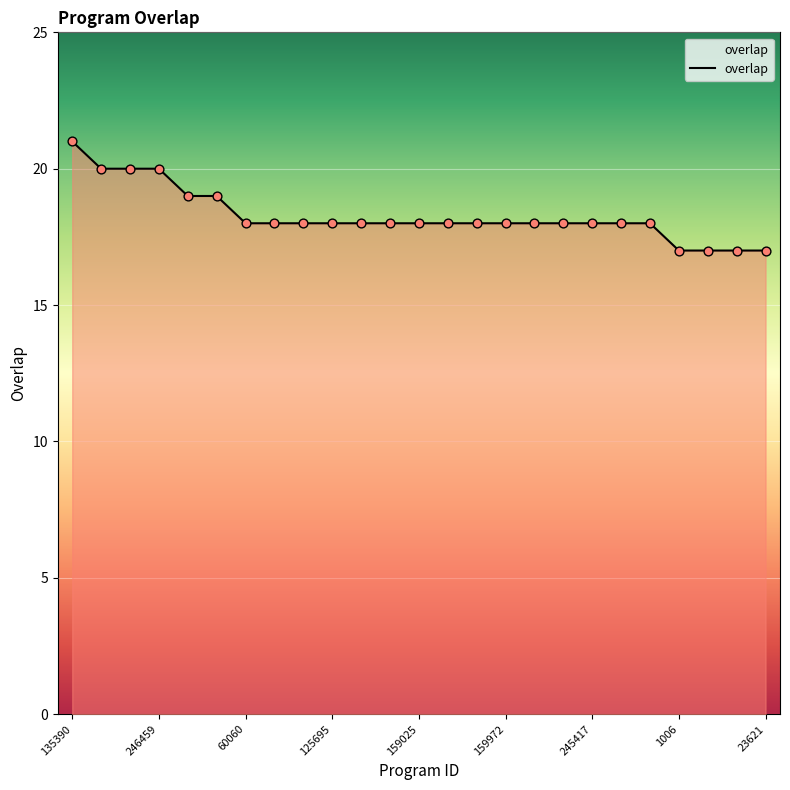

What is the greatest value displayed?

21